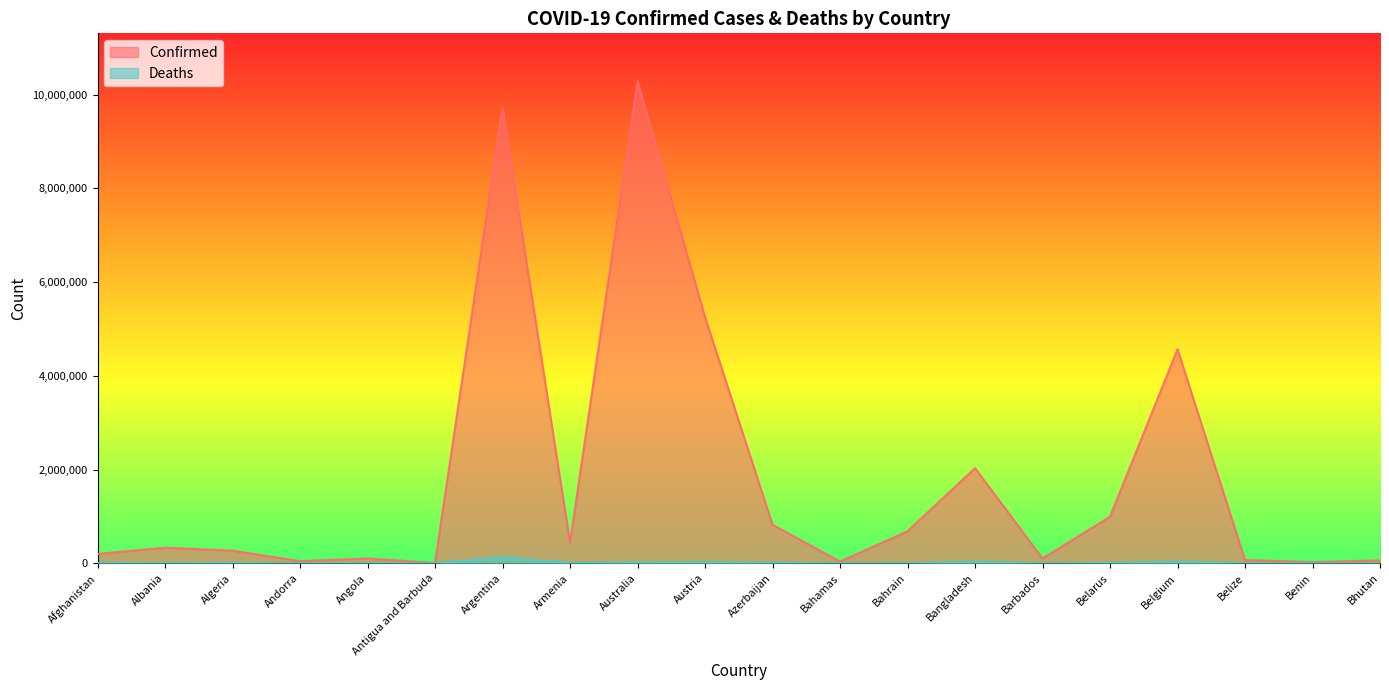

At how many categories does at least one series exceed 1216479?

5